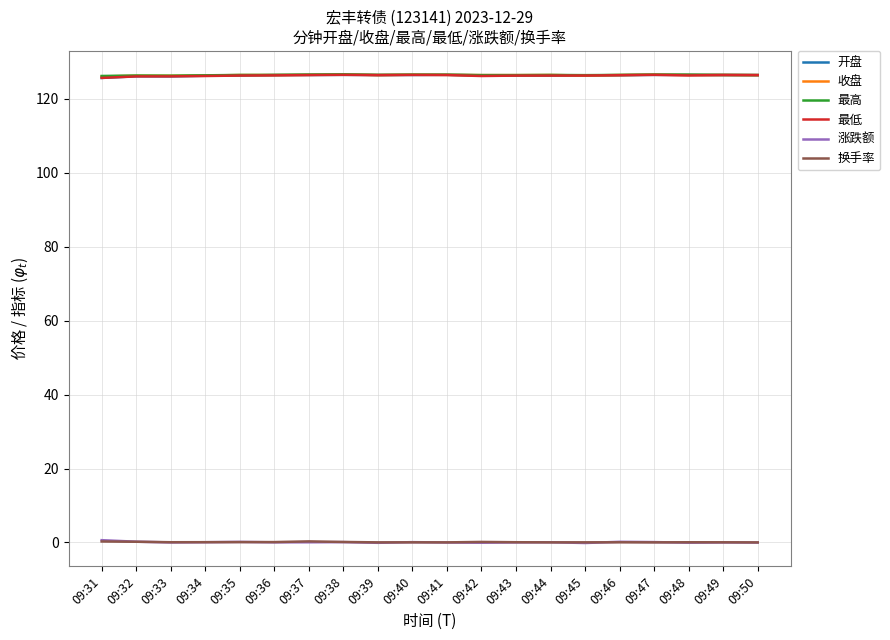

What is the greatest value displayed?

126.7